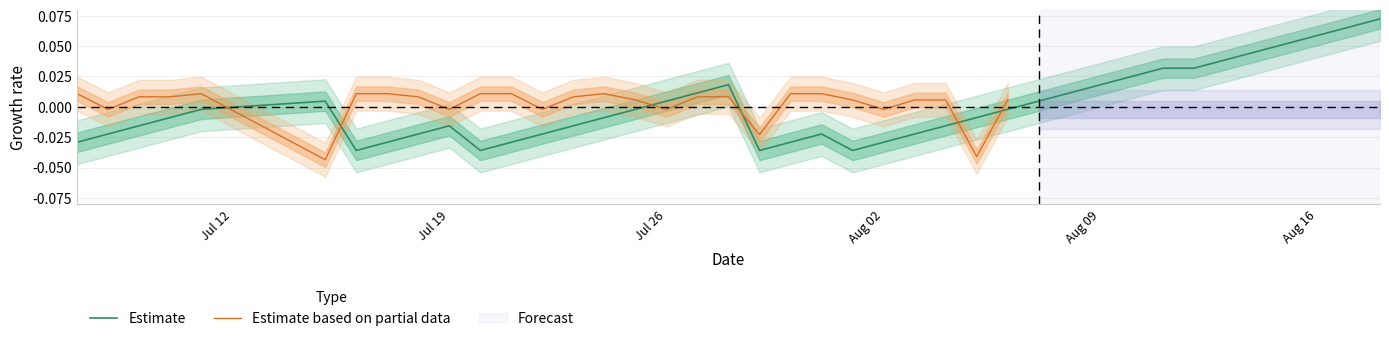

Is it true that Estimate equals -0.1 at Aug 02?

False